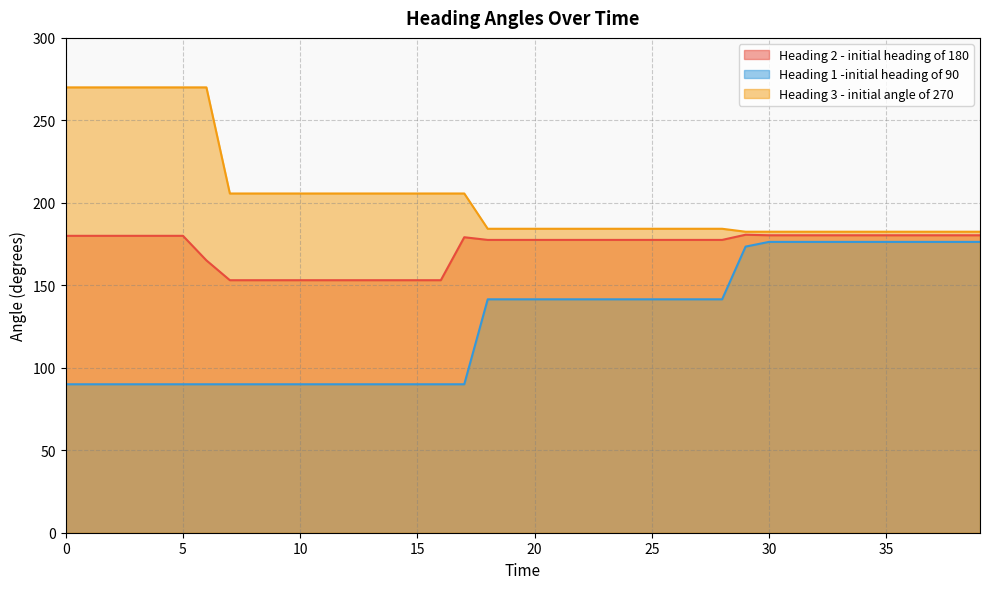

What is the difference between the highest and lowest values at 21?

42.8